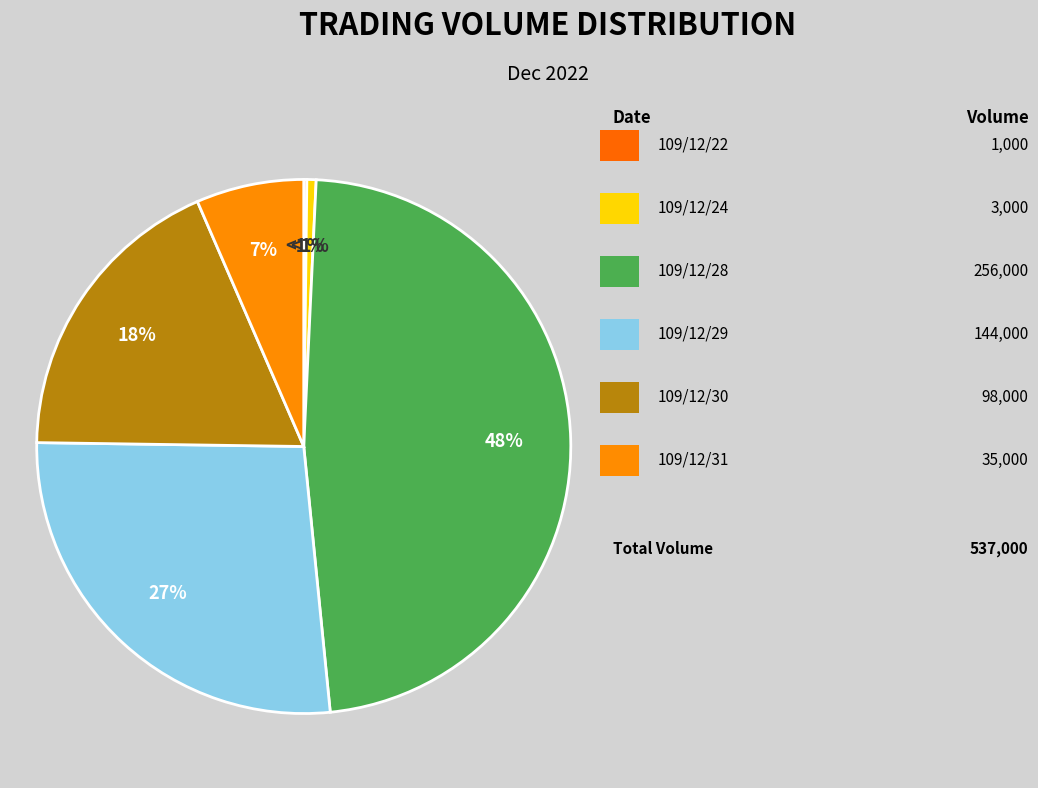

What is the change in value from 109/12/29 to 109/12/31?

-109000